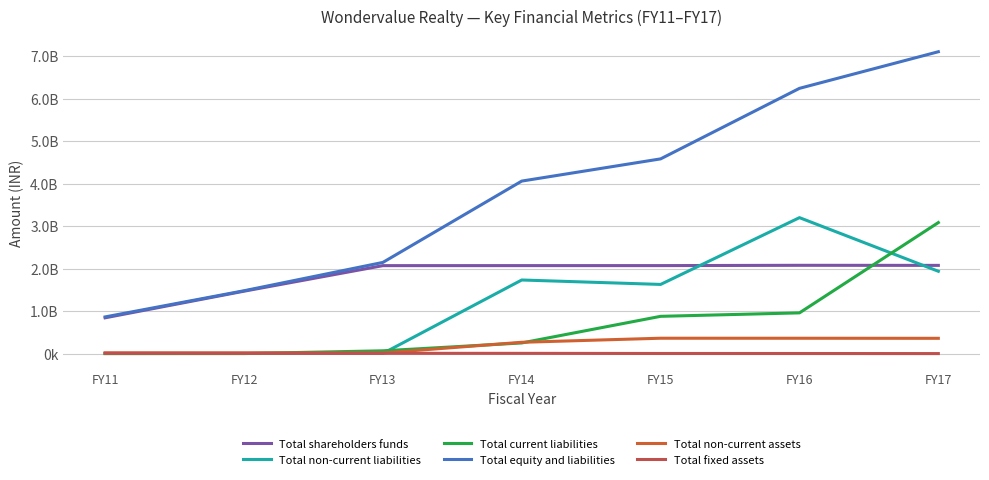

What is the value of the Total non-current assets point at the 6th from the left?

364833194